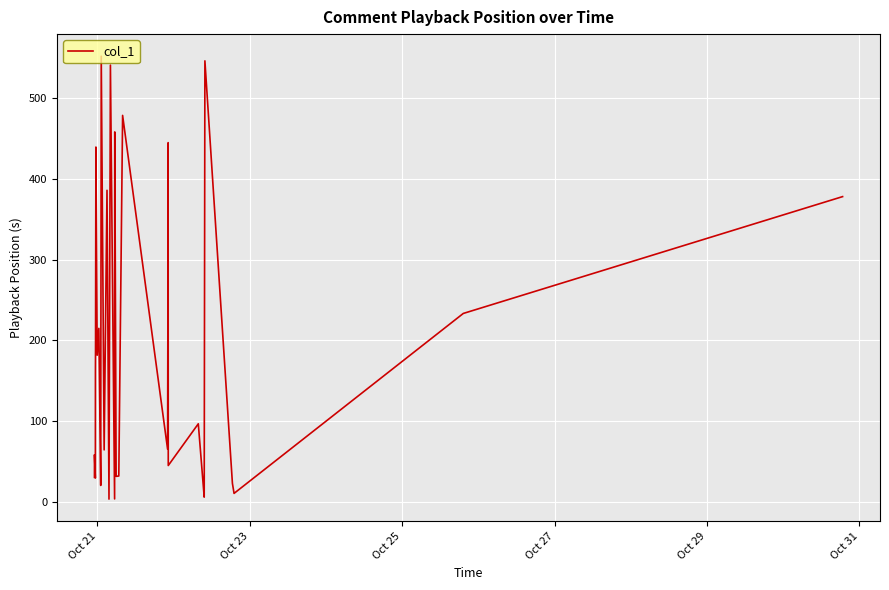

What is the greatest value displayed?

551.8